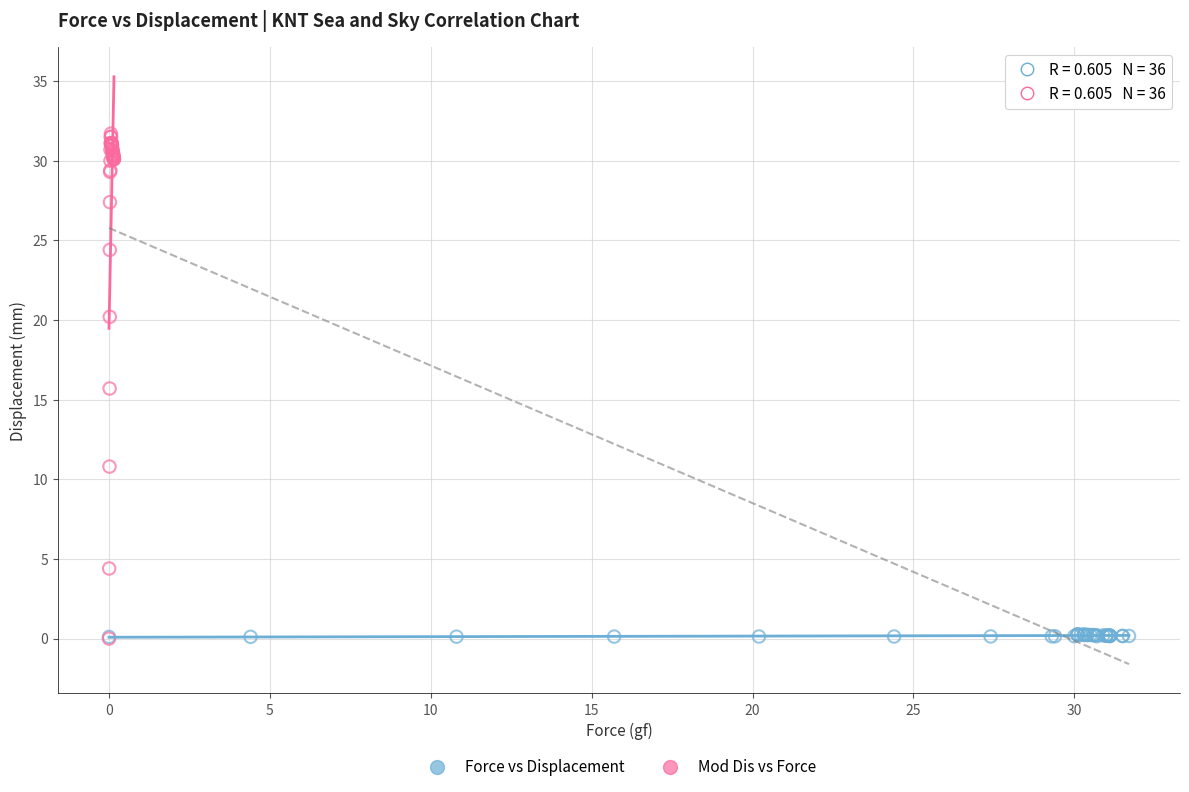

Which series has the largest Y range (max minus min)?

Mod Dis vs Force